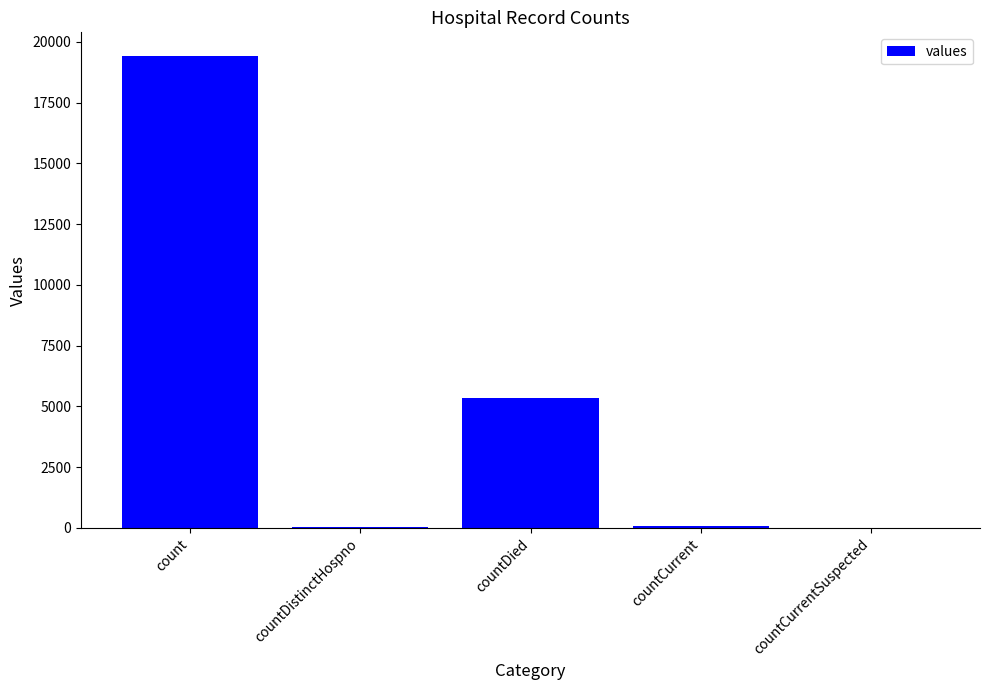

Where does the data first go above 60?

count